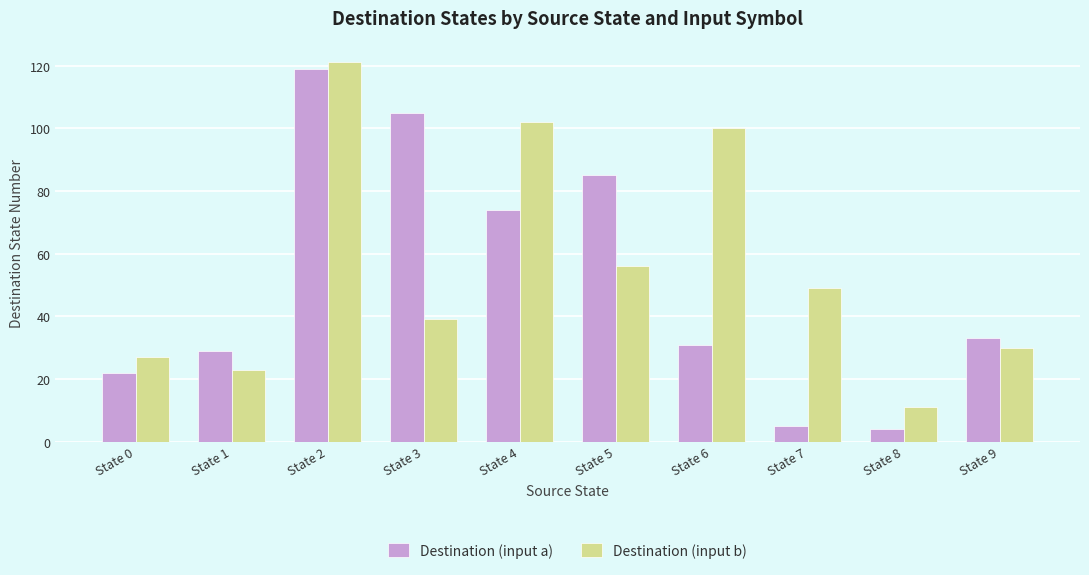

What is the value of the Destination (input b) bar at the 6th from the left?

56